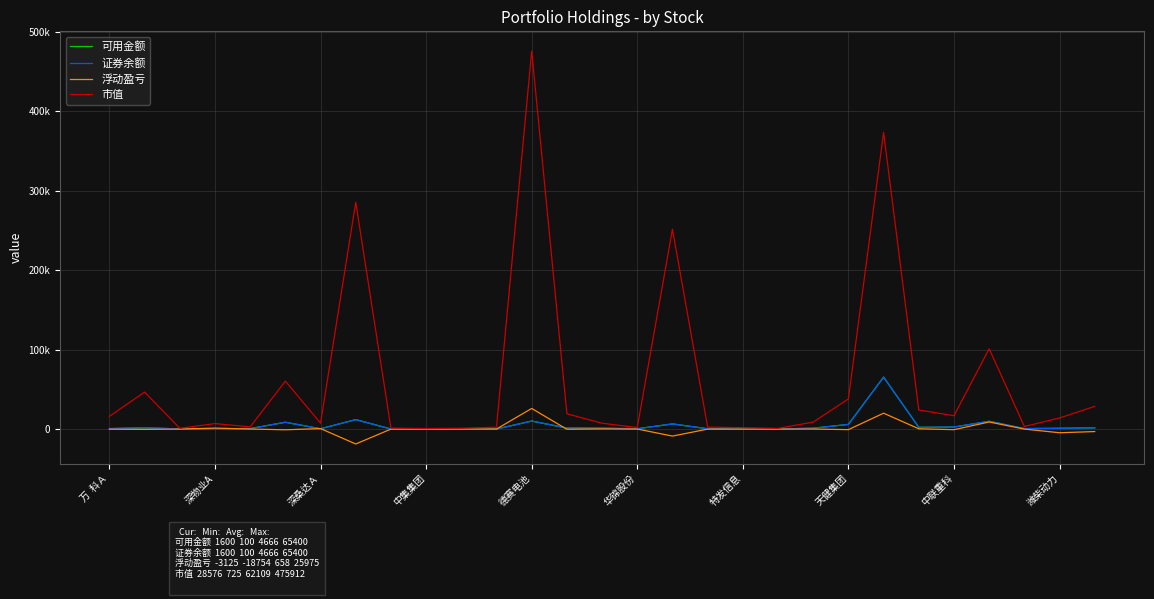

True or false: 证券余额 and 可用金额 cross at least once.

False